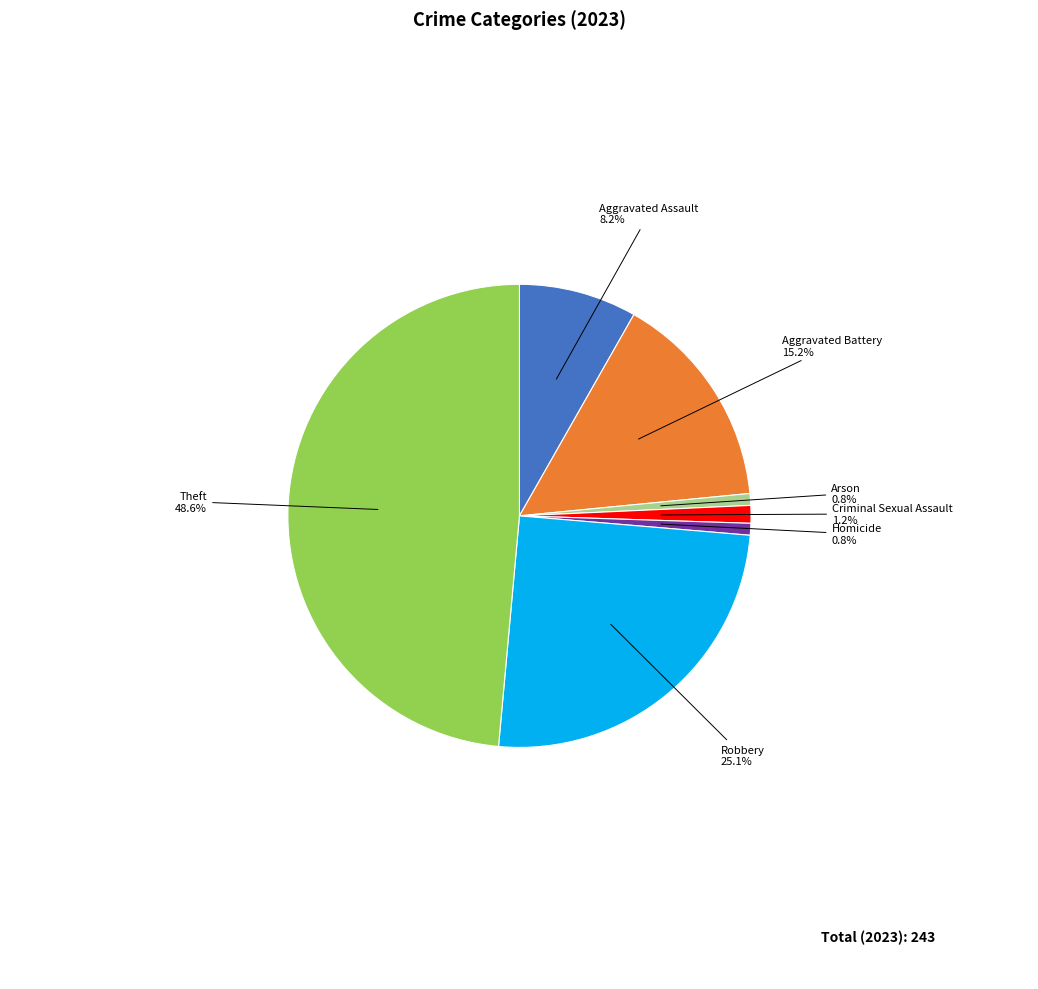

What is the largest slice in the pie chart?

Theft